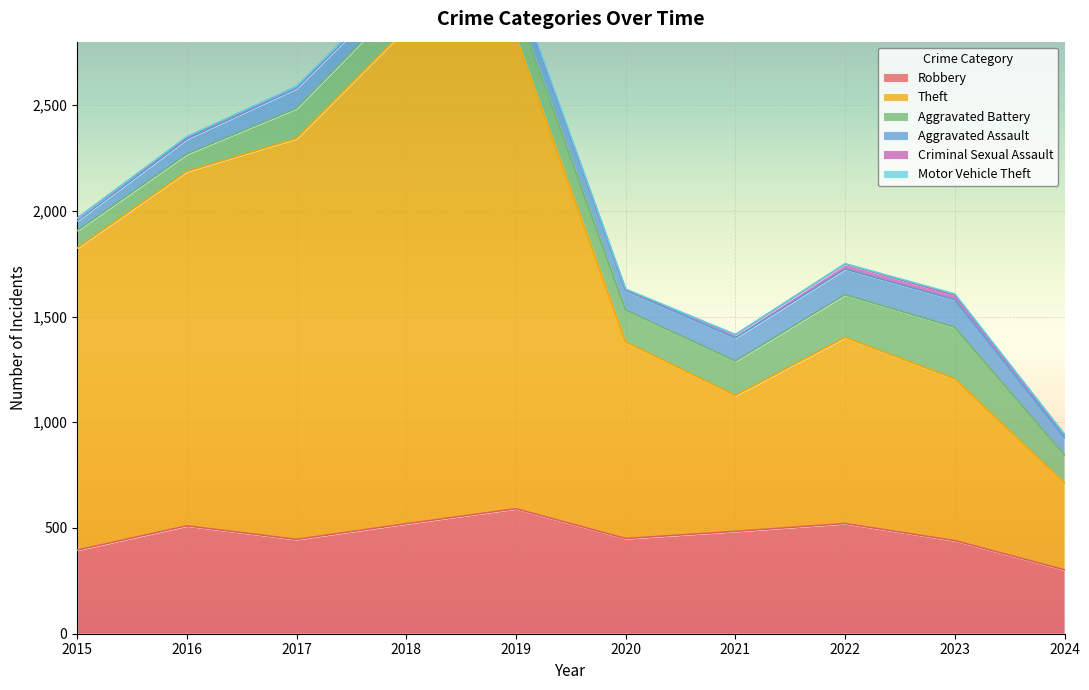

True or false: Aggravated Assault and Aggravated Battery intersect in this chart.

False